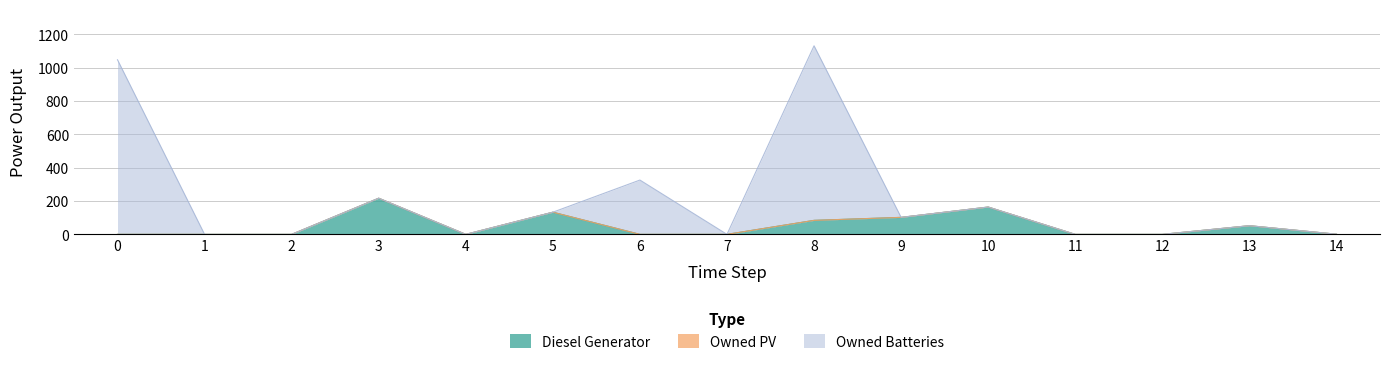

At which category is the sum across all series the highest?

8